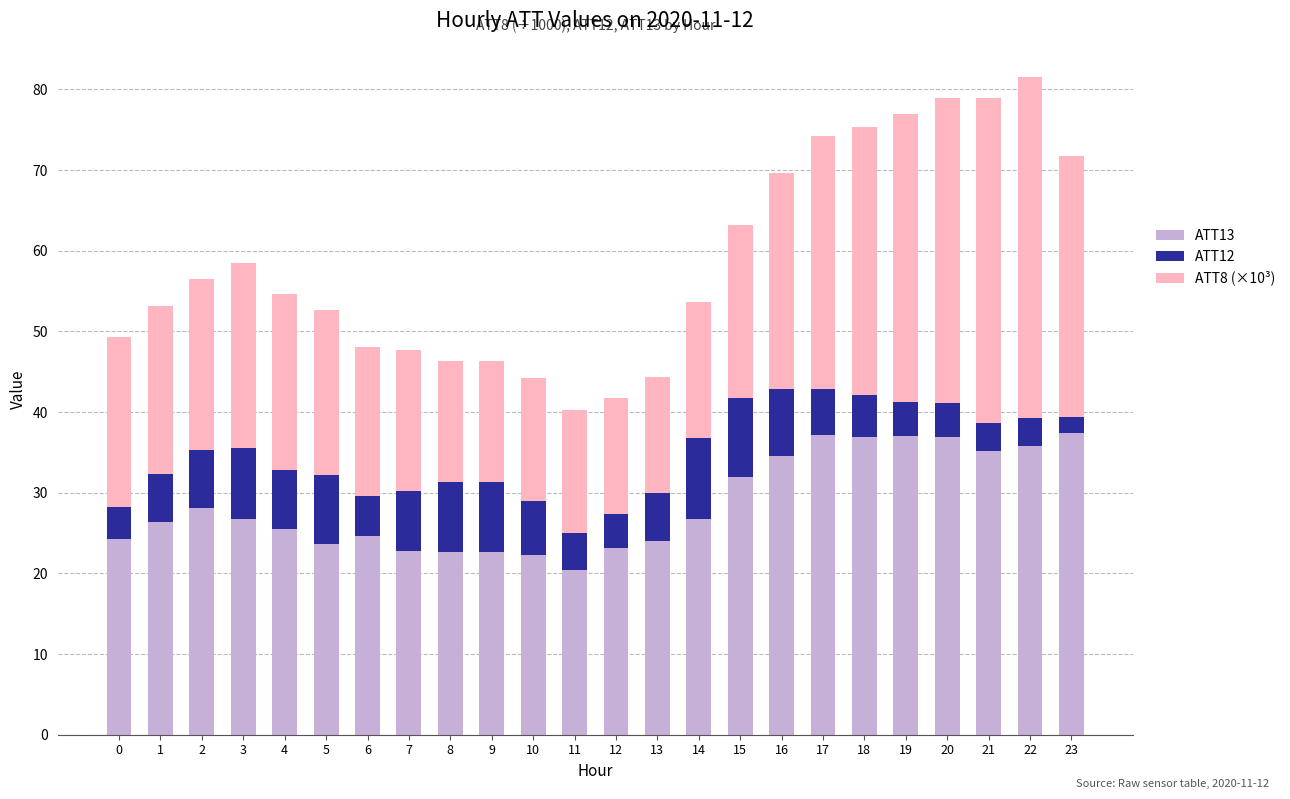

What is the total value across all series at 15?

63.2